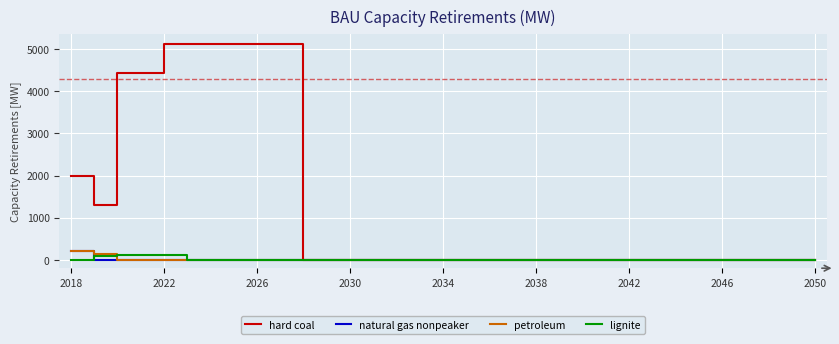

What are all the series names shown in the legend?

hard coal, natural gas nonpeaker, petroleum, lignite